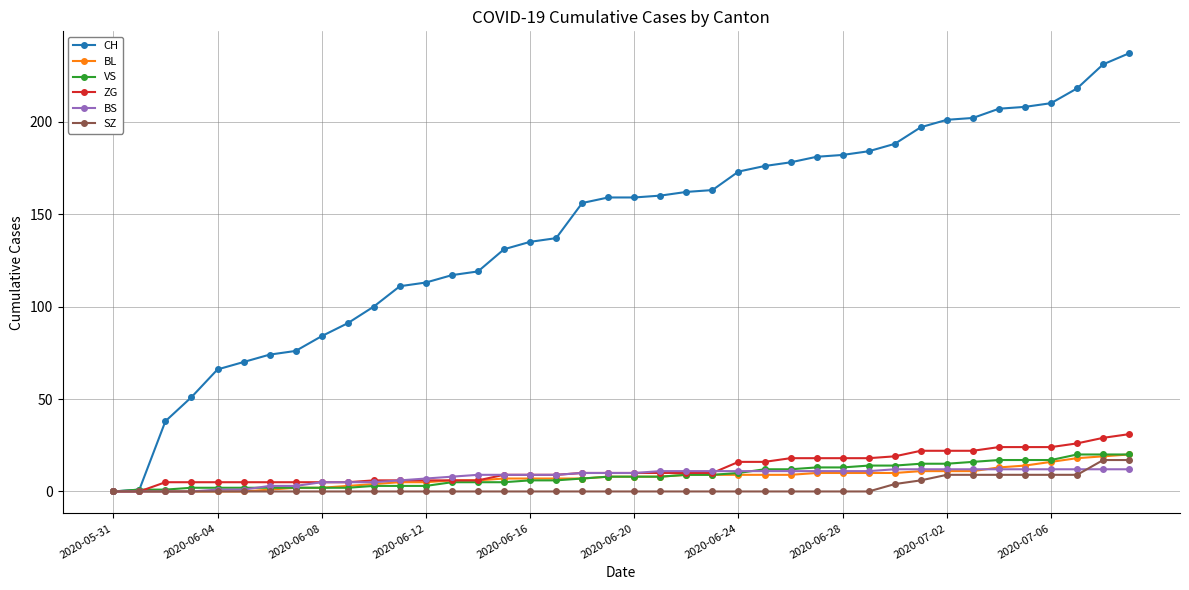

What is the highest value of the VS series?

20